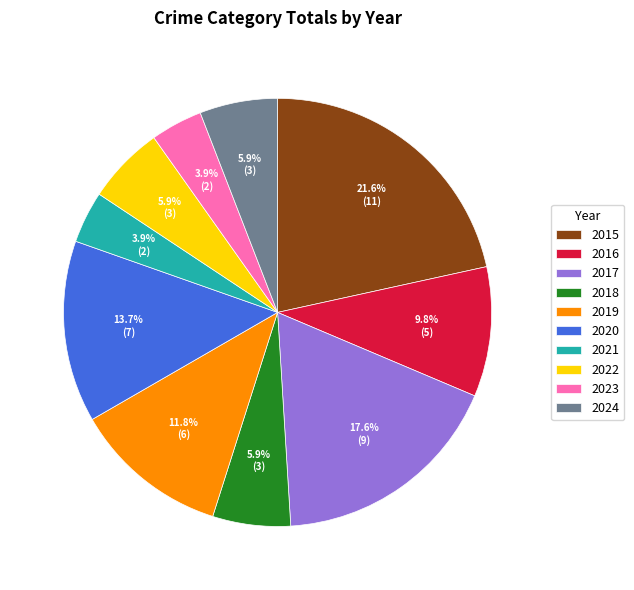

Does any single category account for the majority?

No